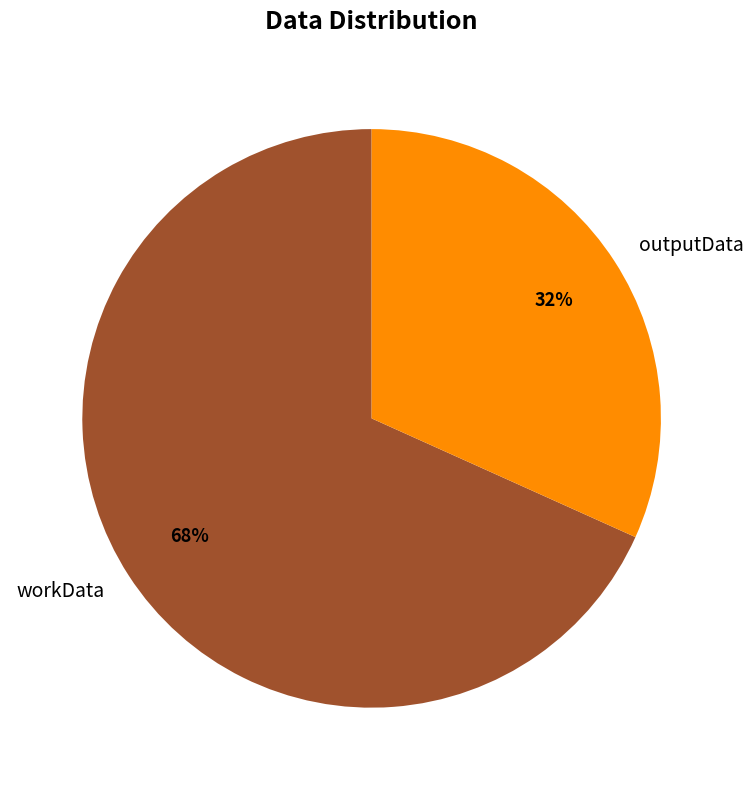

Is the sum of outputData and workData greater than half?

Yes